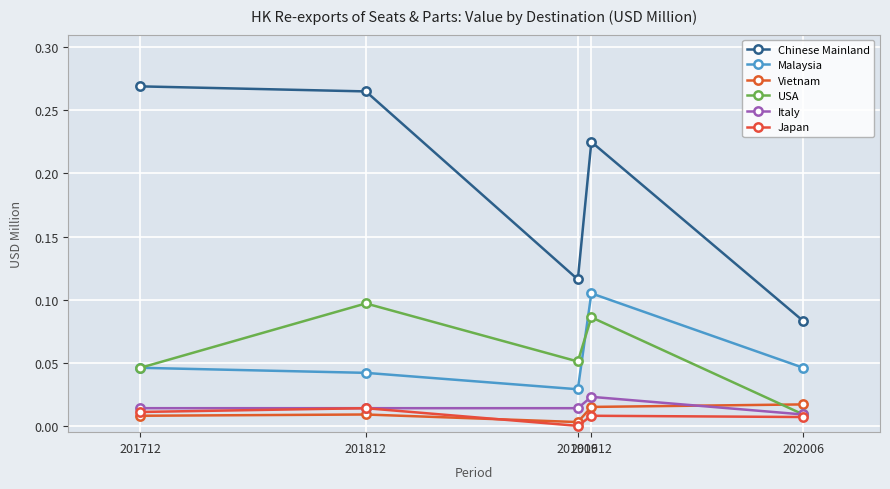

How many Malaysia values are between 0 and 1?

5